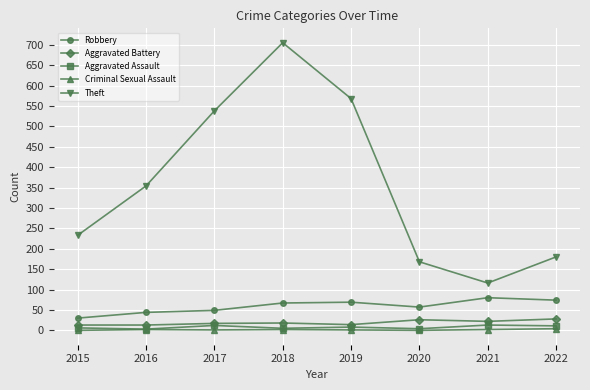

True or false: Robbery and Theft cross at least once.

False